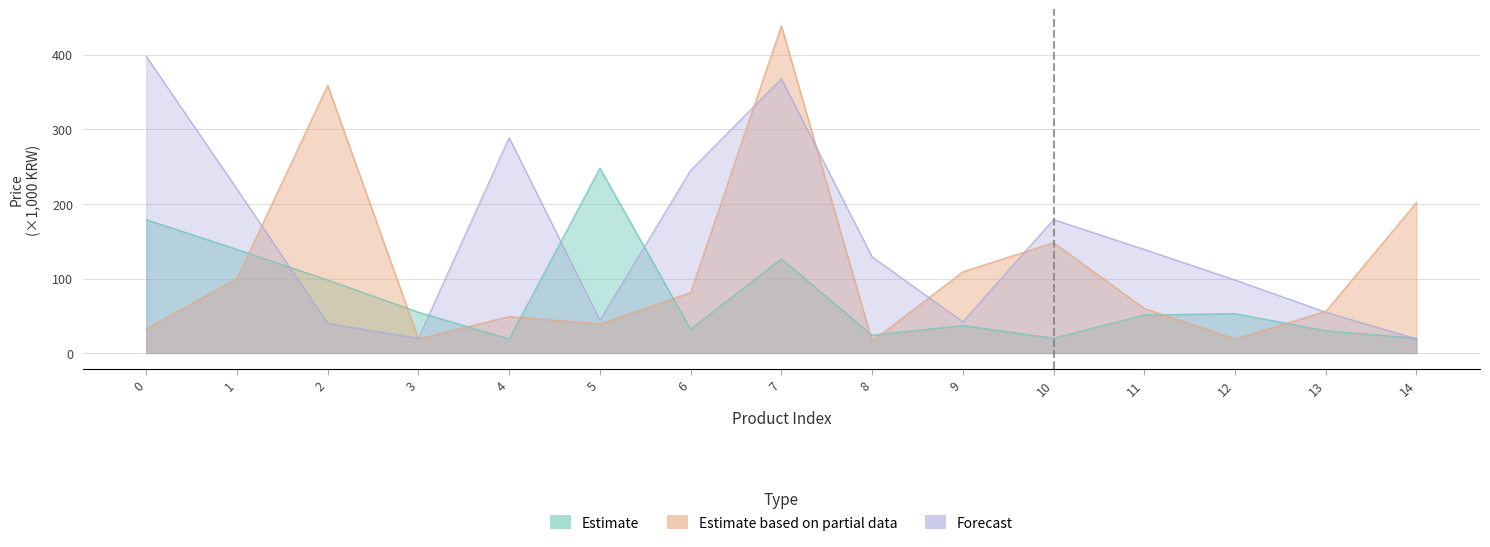

At which category does the chart reach its minimum across all series?

8